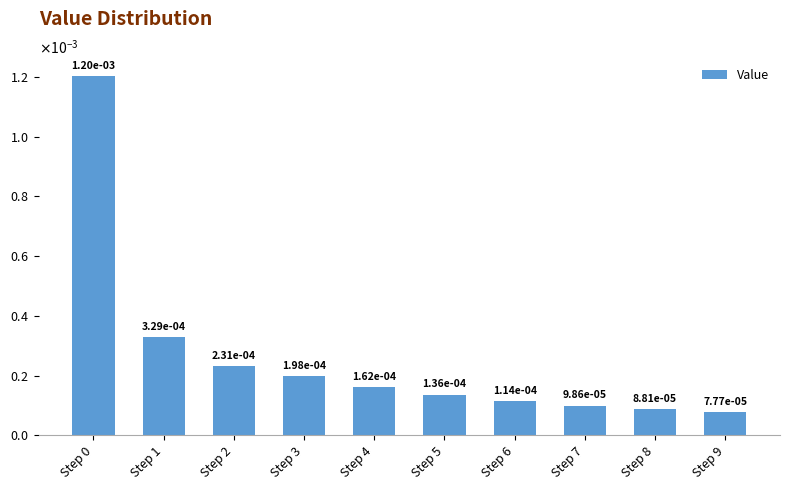

Does the chart contain any negative values?

No